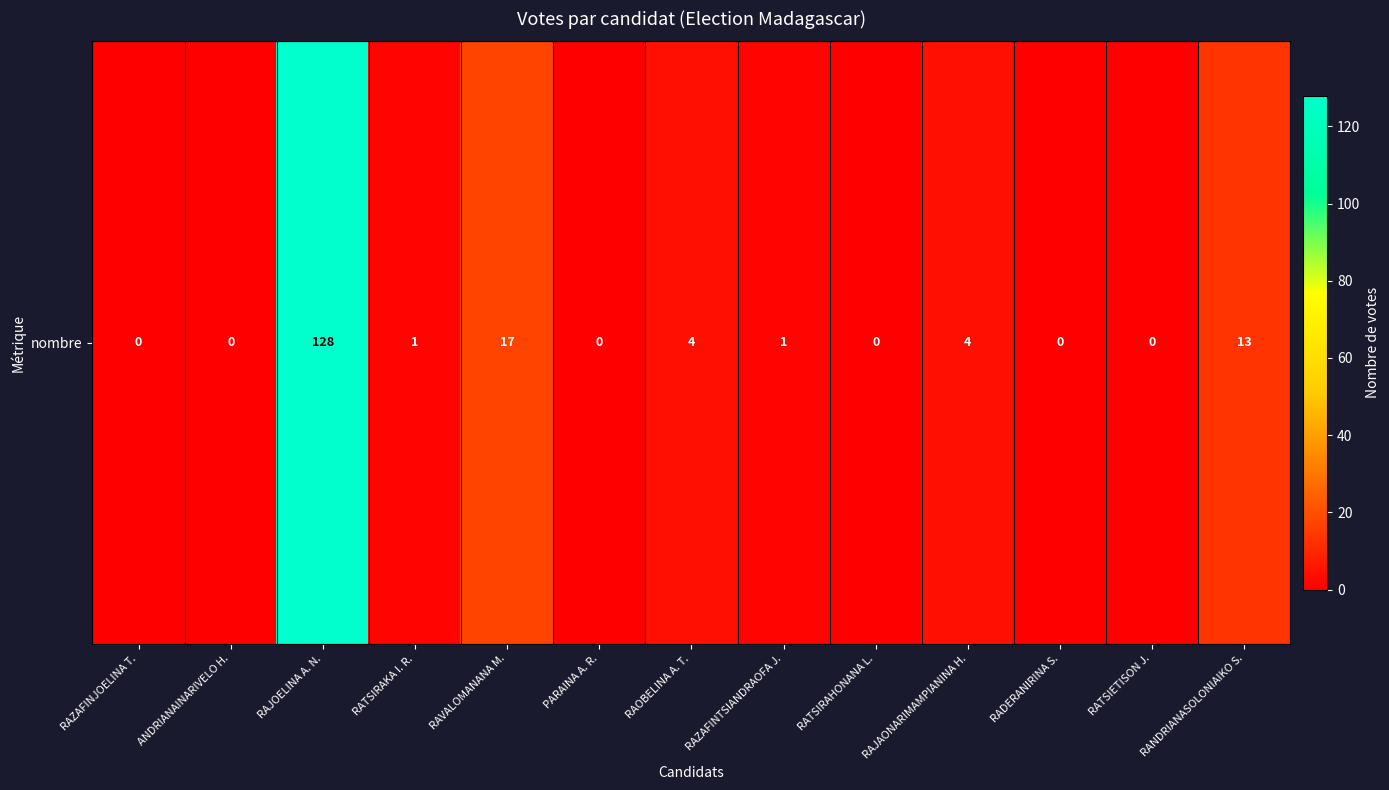

What is the sum of the values at RAVALOMANANA M. and ANDRIANAINARIVELO H.?

17